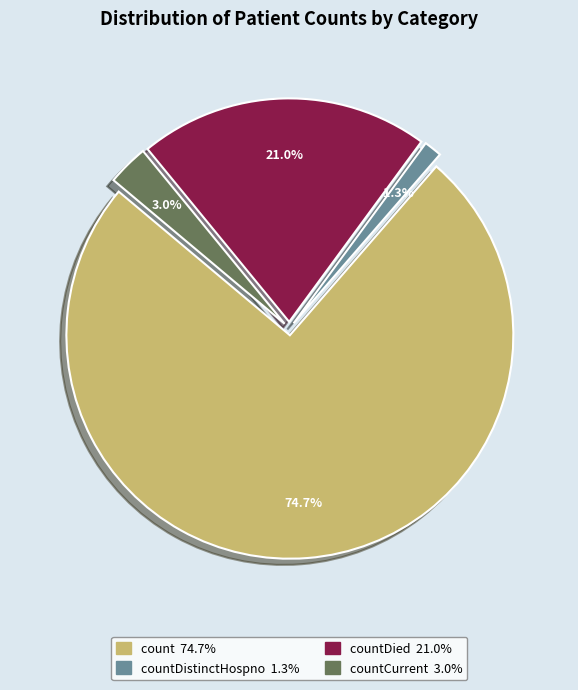

Is there any slice that represents more than half of the pie?

Yes